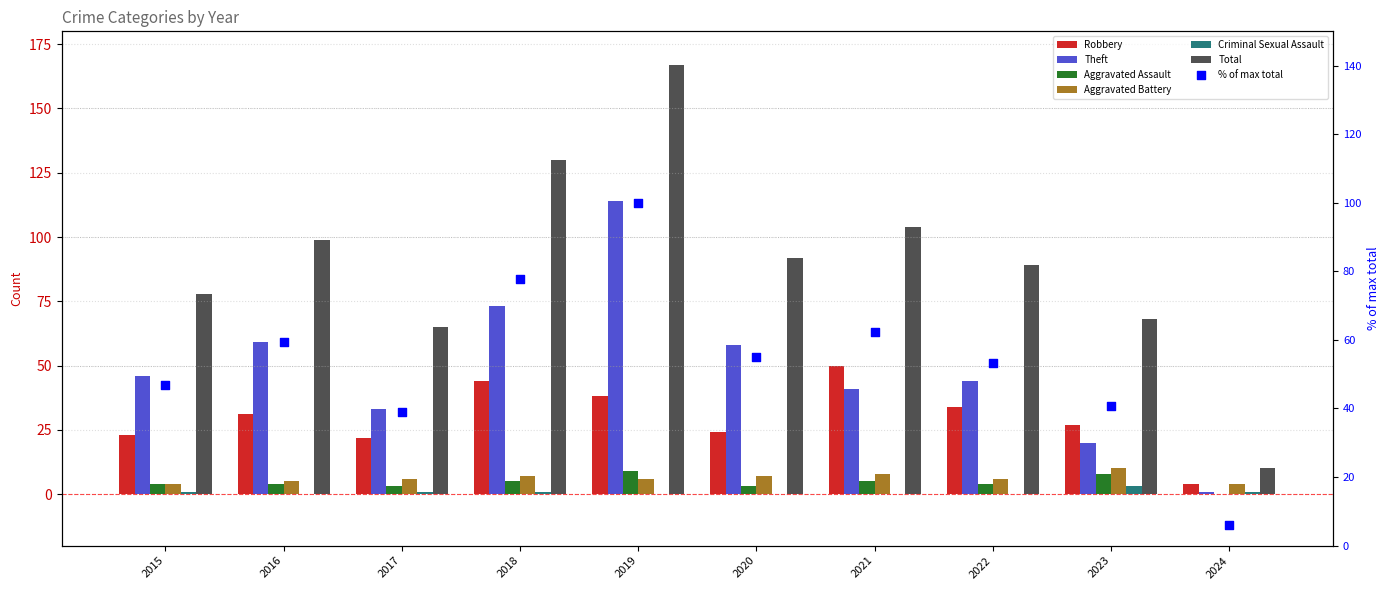

Which series has the largest total across all categories?

Total